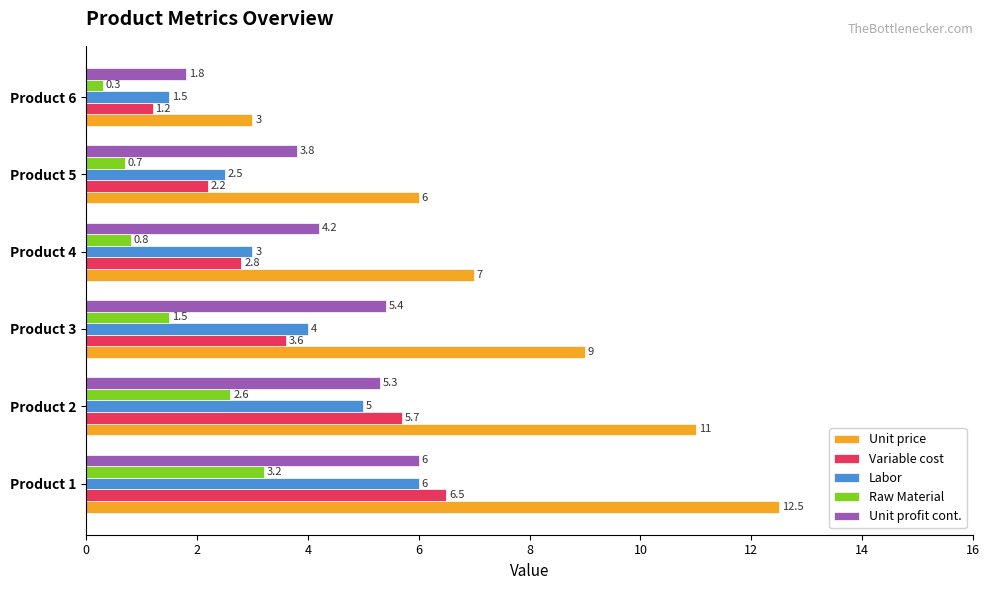

The value of Unit price at Product 5 is 8.5. True or false?

False